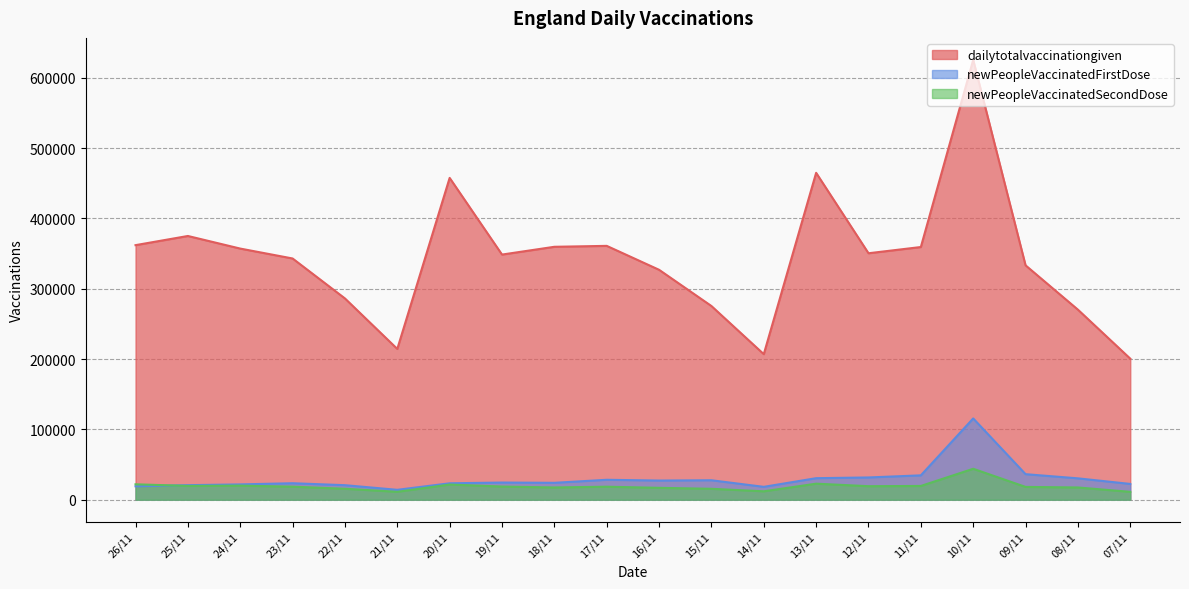

What are all the series names shown in the legend?

dailytotalvaccinationgiven, newPeopleVaccinatedFirstDose, newPeopleVaccinatedSecondDose